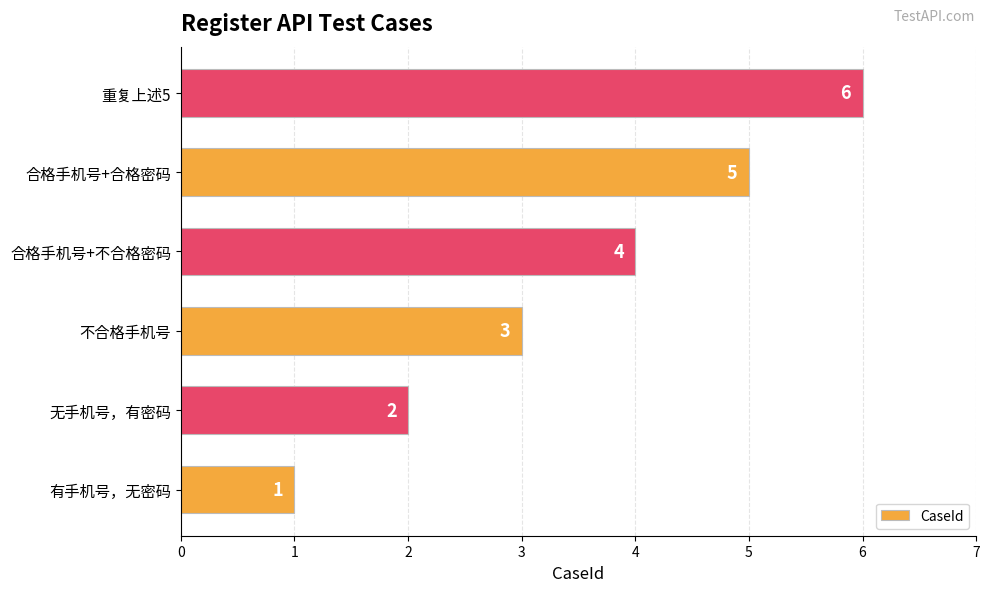

List the labels in order of value, largest first.

重复上述5, 合格手机号+合格密码, 合格手机号+不合格密码, 不合格手机号, 无手机号，有密码, 有手机号，无密码